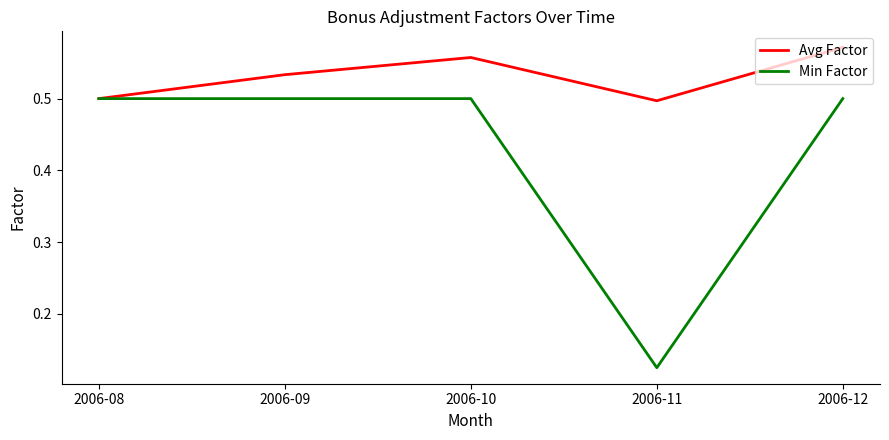

At which label is Min Factor closest to 0?

2006-11